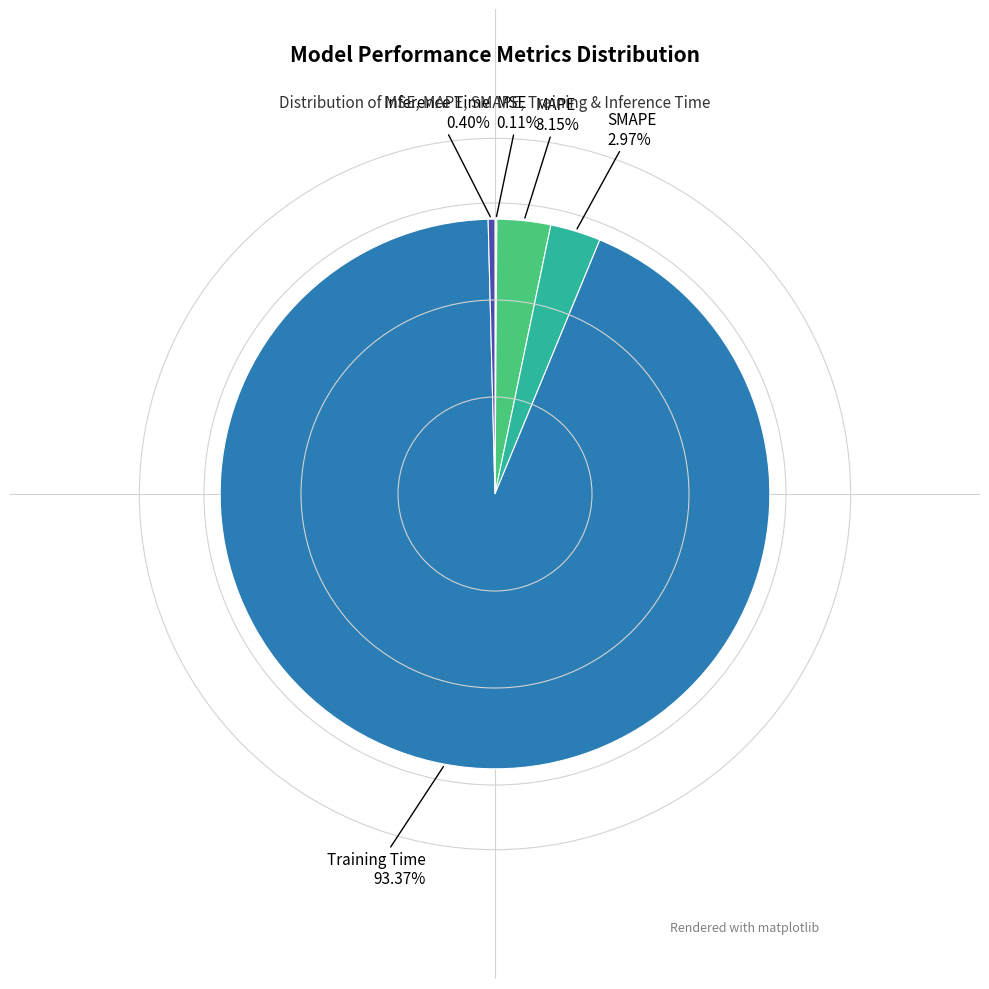

Is there a majority slice in this chart?

Yes